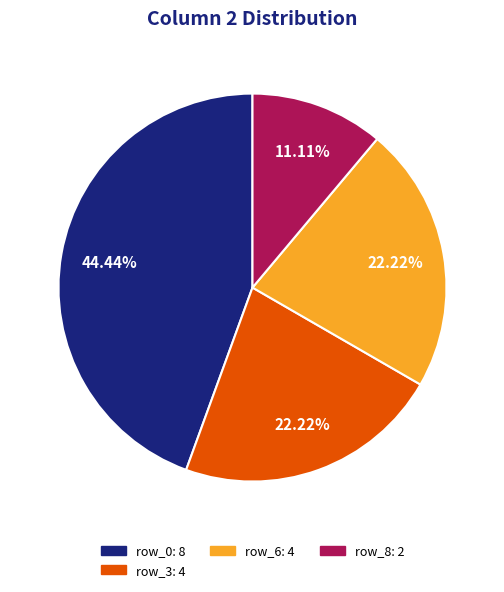

Does any single category account for the majority?

No